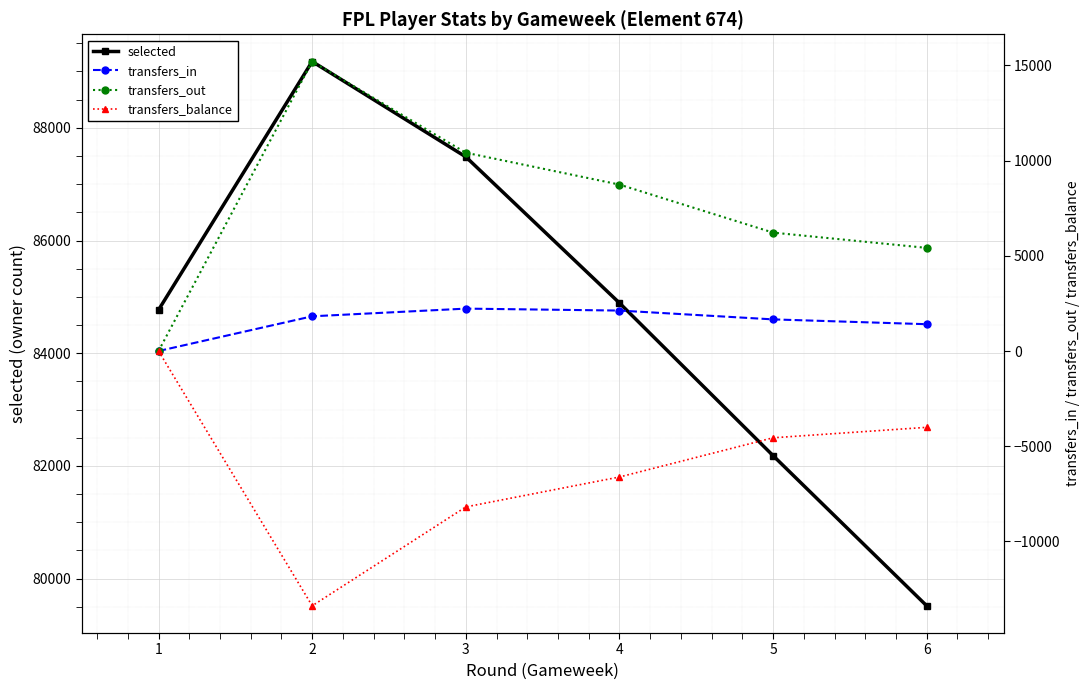

Rank the categories by transfers_balance value from lowest to highest.

2, 3, 4, 5, 6, 1